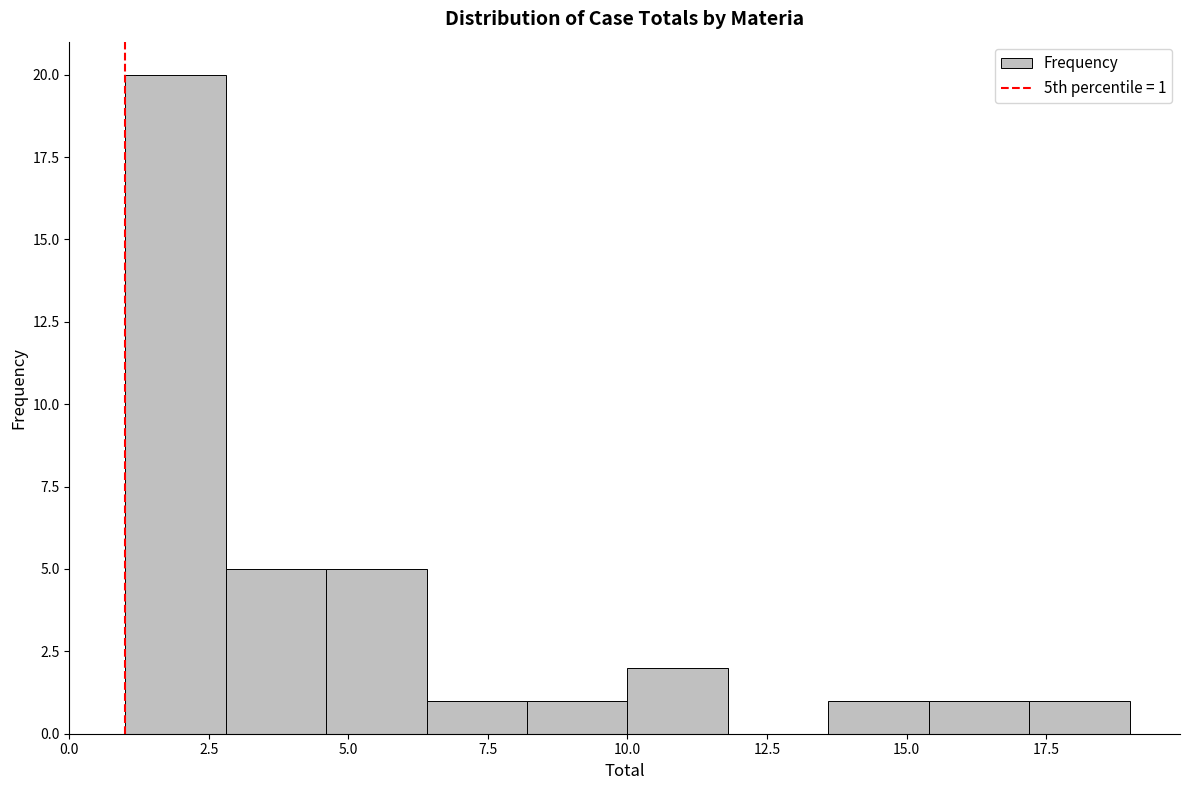

Around what value on the x-axis is the tallest bar? Give the approximate position of its centre, as read against the axis.

2.0